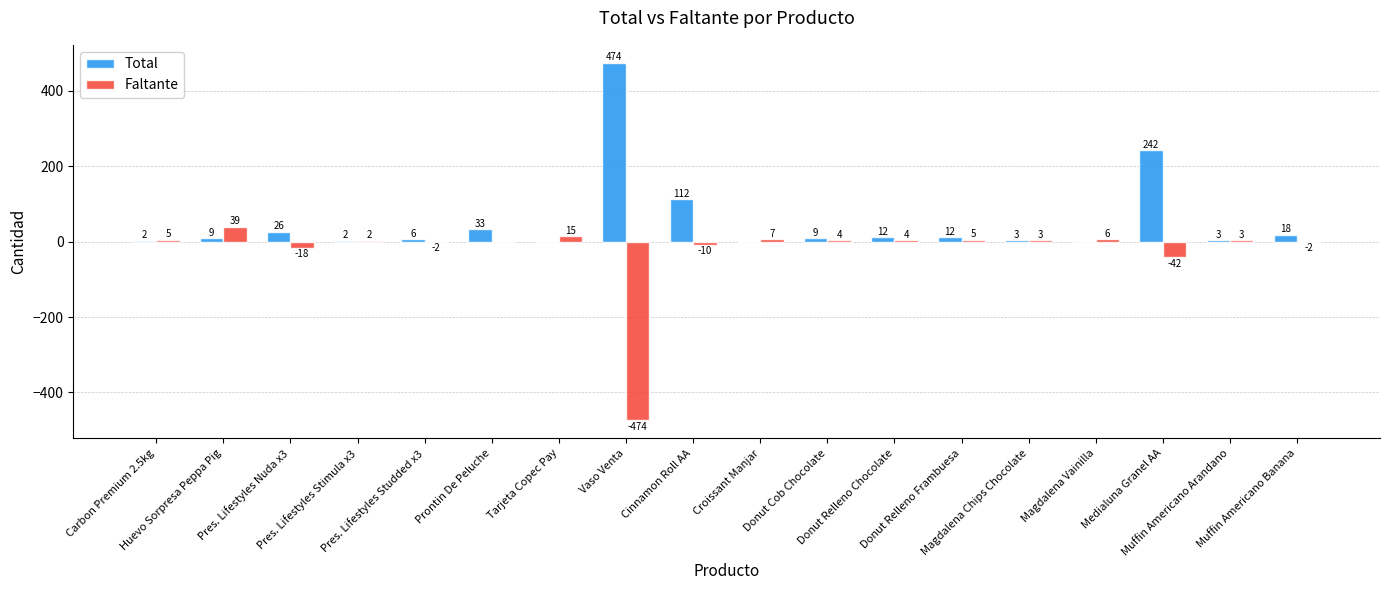

Which series has the largest total across all categories?

Total